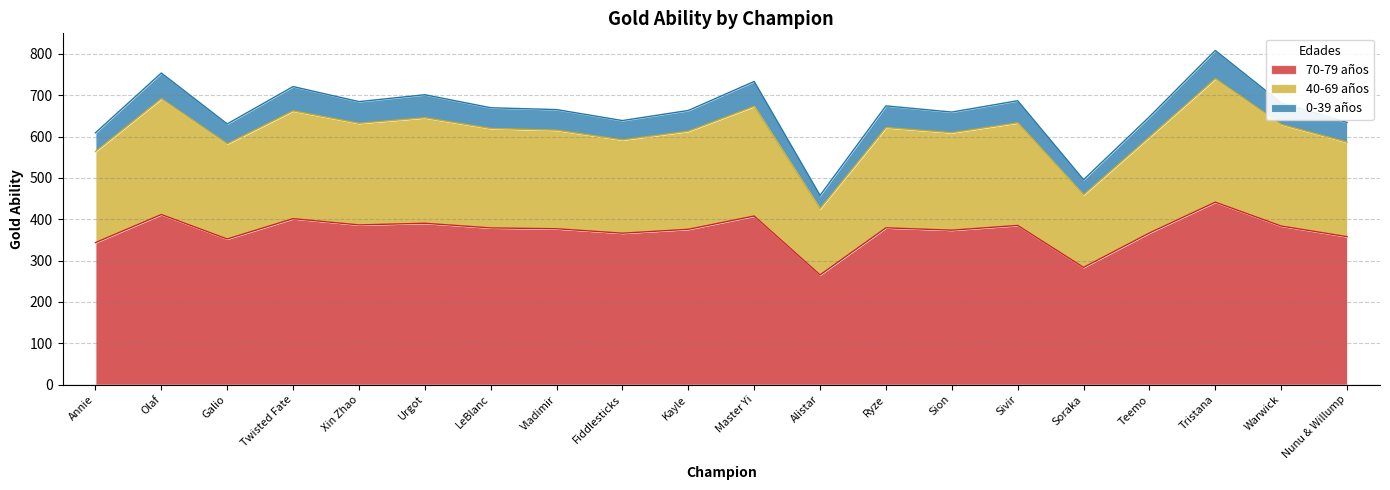

At which category is the sum across all series the highest?

Tristana